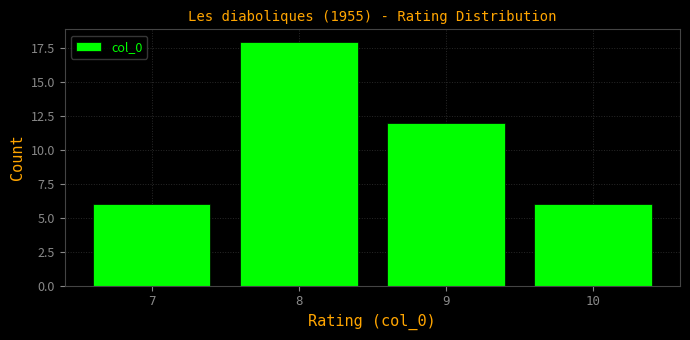

Reading left to right, what are all the values shown in this chart?

7=6	8=18	9=12	10=6